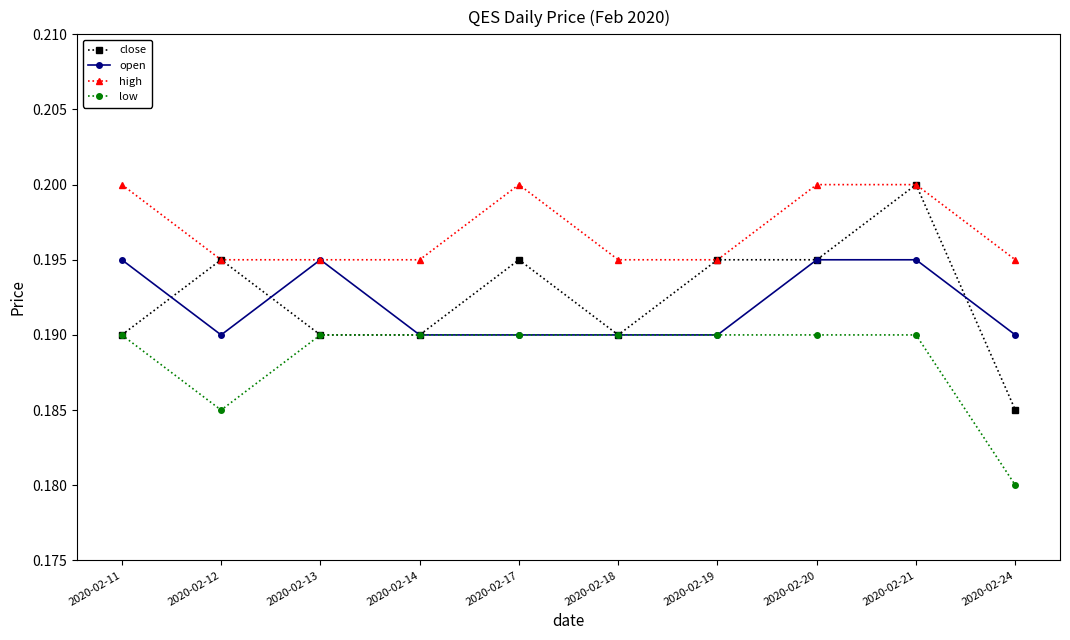

Rank the series at 2020-02-24 from lowest to highest value.

low, close, open, high